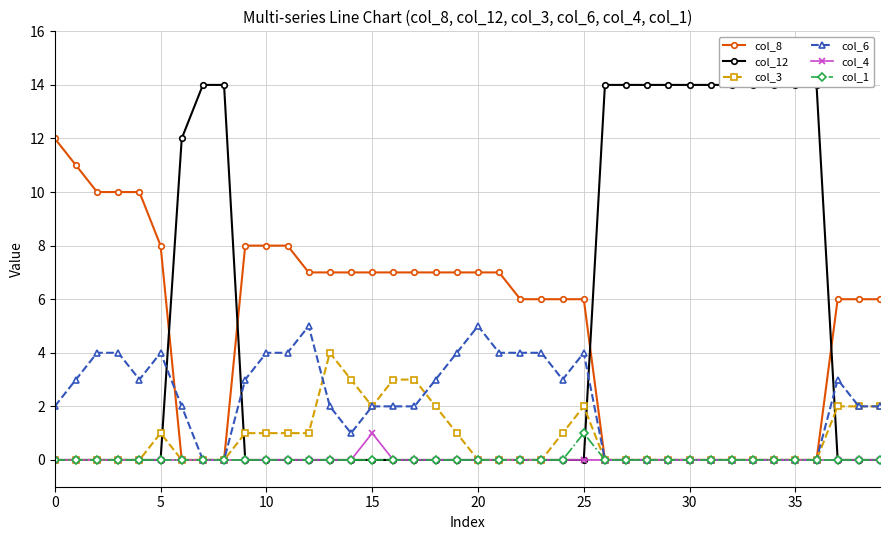

What is the sum of all col_4 values?

1